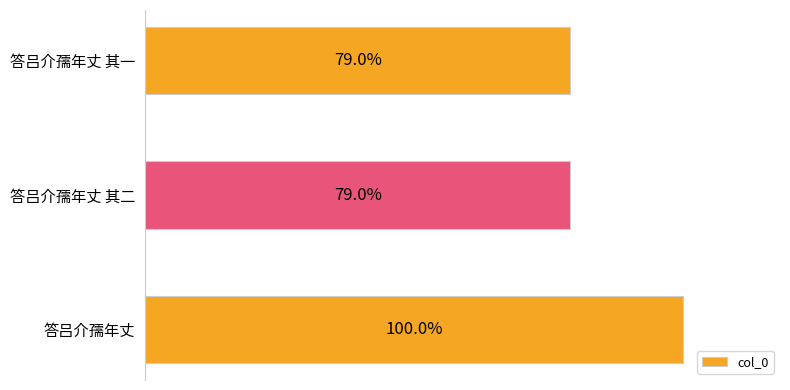

Does the chart contain any negative values?

No